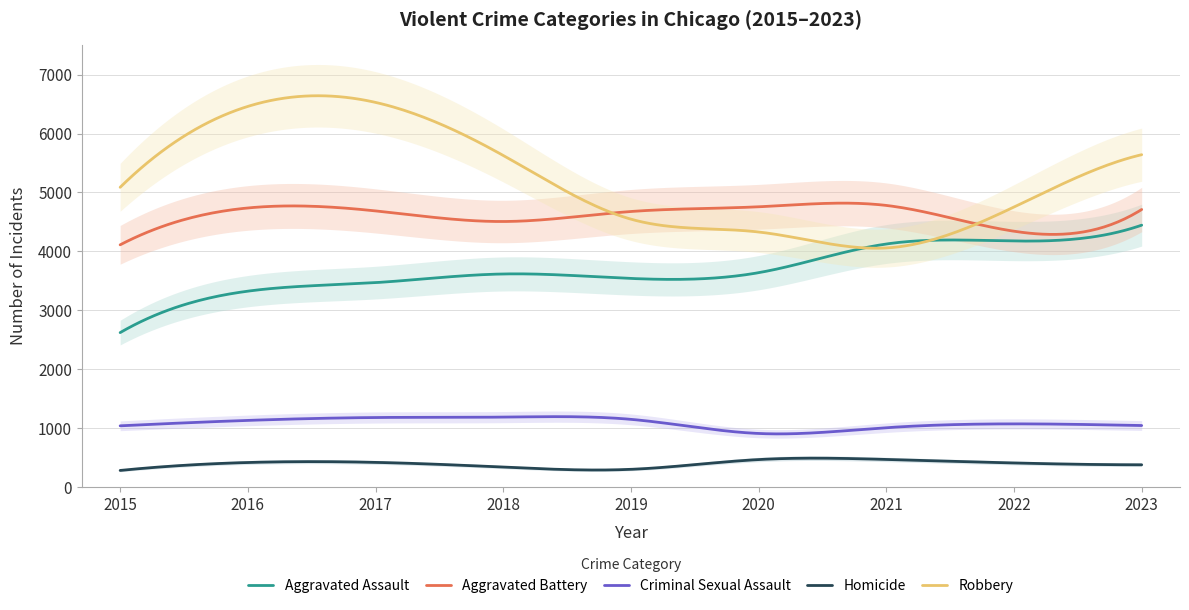

Reading left to right, transcribe all the data shown in this chart.

Aggravated Assault: 2015=2619	2016=3323	2017=3468	2018=3615	2019=3539	2020=3637	2021=4124	2022=4175	2023=4444
Aggravated Battery: 2015=4110	2016=4736	2017=4686	2018=4506	2019=4676	2020=4756	2021=4779	2022=4341	2023=4710
Criminal Sexual Assault: 2015=1036	2016=1128	2017=1177	2018=1184	2019=1146	2020=906	2021=1004	2022=1069	2023=1041
Homicide: 2015=278	2016=413	2017=415	2018=335	2019=297	2020=463	2021=465	2022=405	2023=374
Robbery: 2015=5087	2016=6461	2017=6529	2018=5628	2019=4546	2020=4328	2021=4057	2022=4752	2023=5641